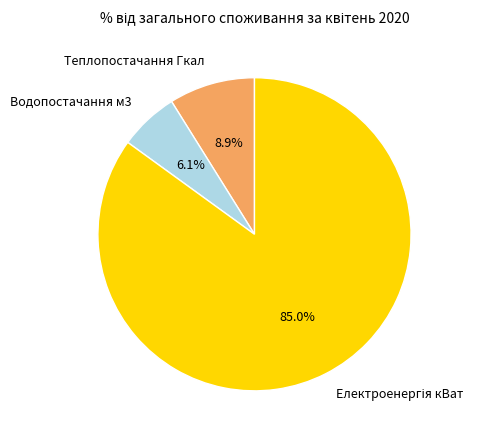

Which slice is the smallest?

Водопостачання м3